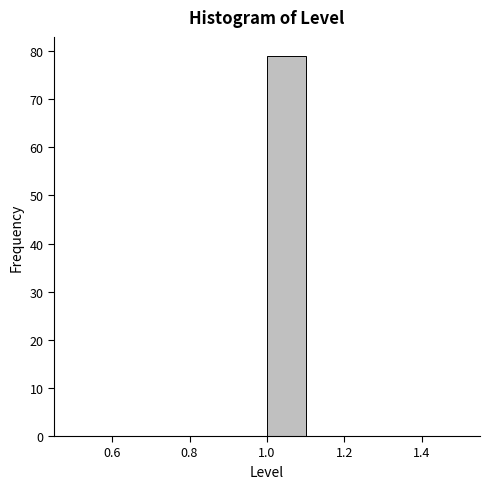

Which range on the x-axis has the tallest bar?

1.0 to 1.1